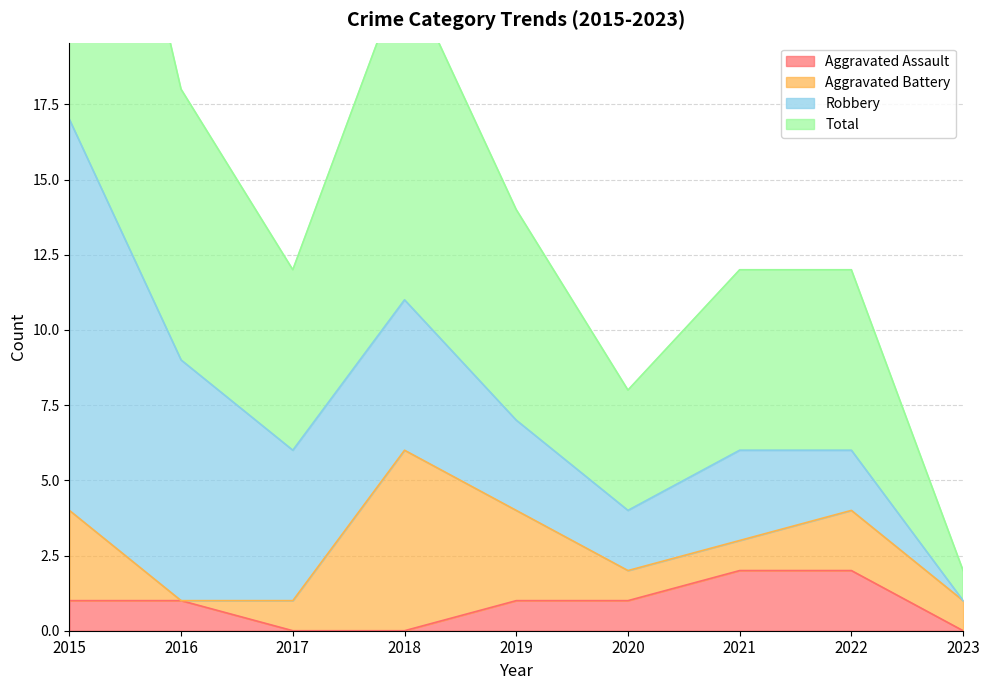

Does the chart display data point markers on the line(s)?

No